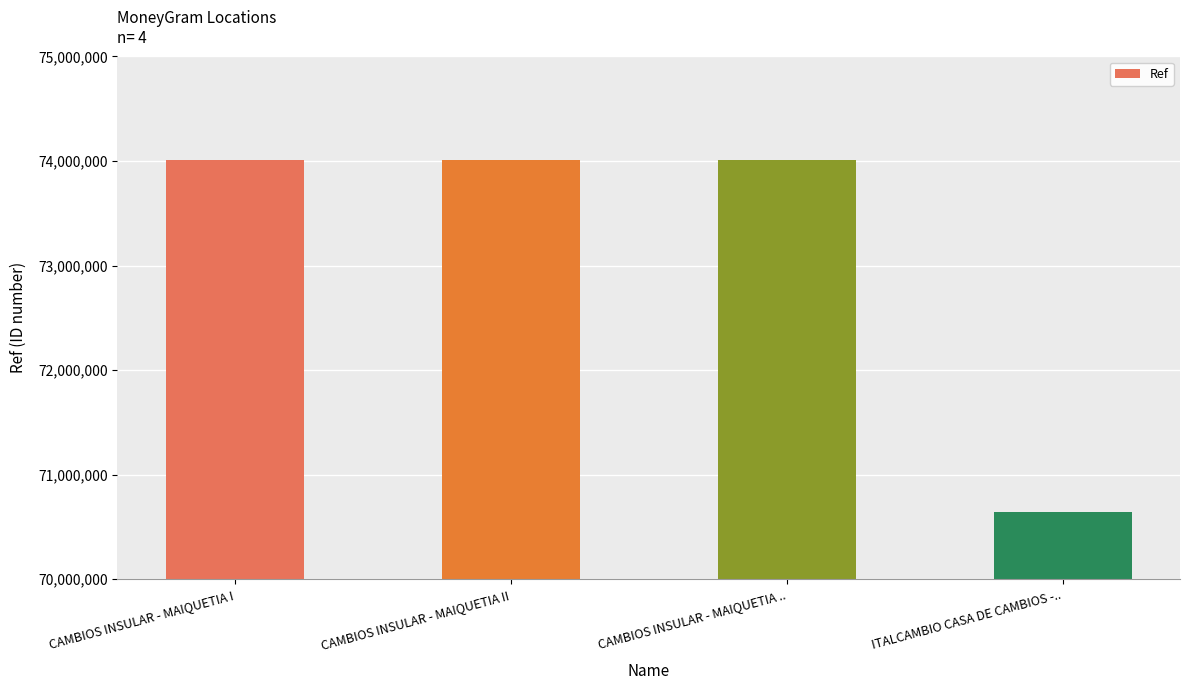

What position from the right is CAMBIOS INSULAR - MAIQUETIA ..?

2